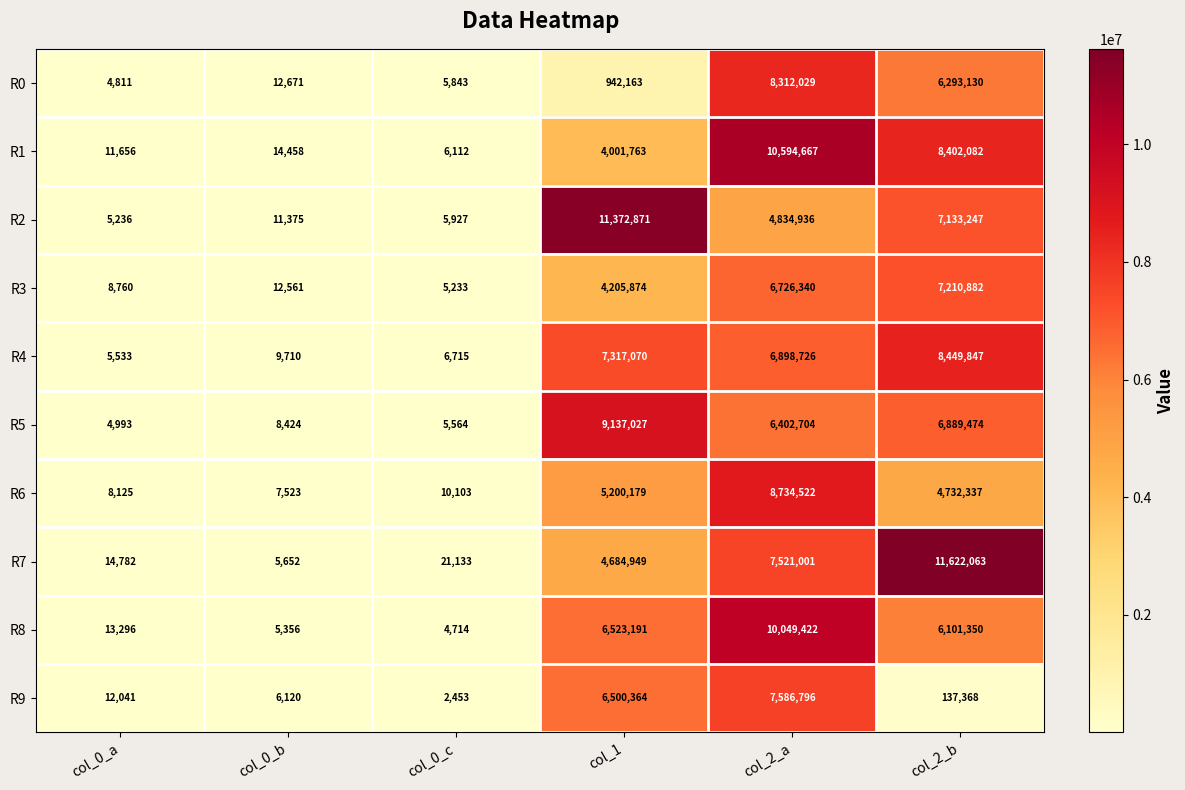

Which series has the largest total across all categories?

R7